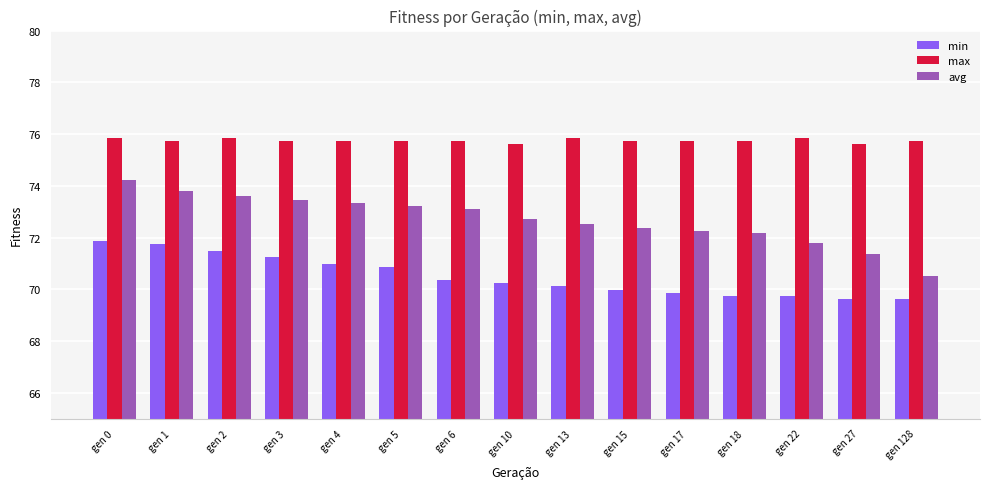

What is the sum of all max values?

1136.3